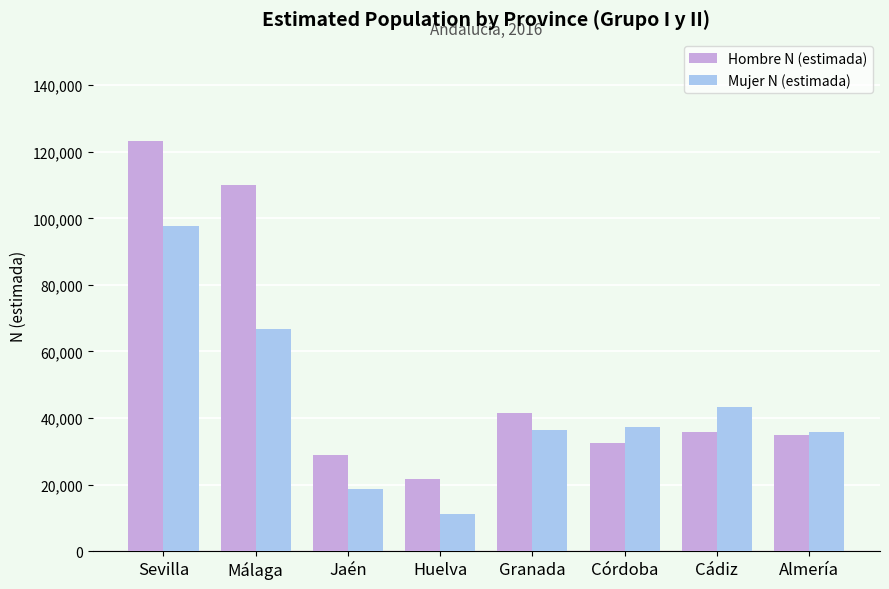

What is the maximum value for Mujer N (estimada)?

97748